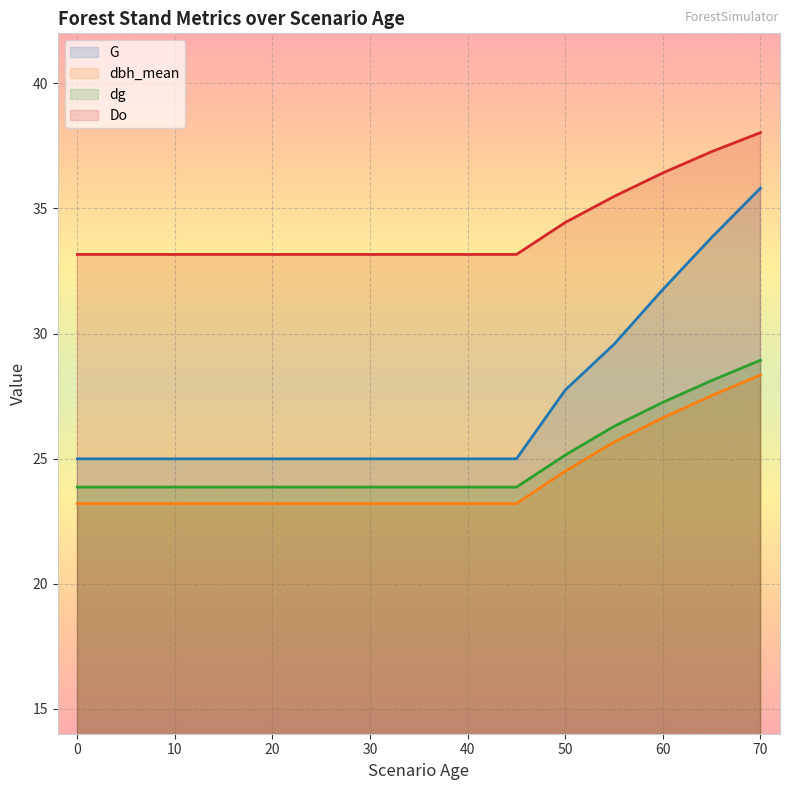

At which category does the chart reach its peak across all series?

70